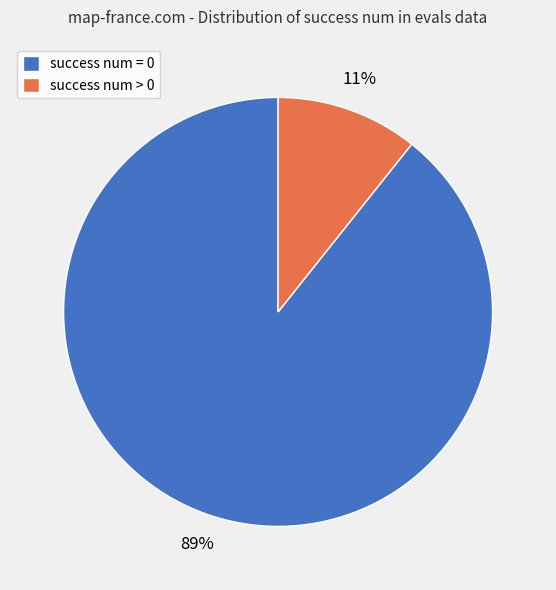

The success num > 0 slice represents 25% of the pie. True or false?

False